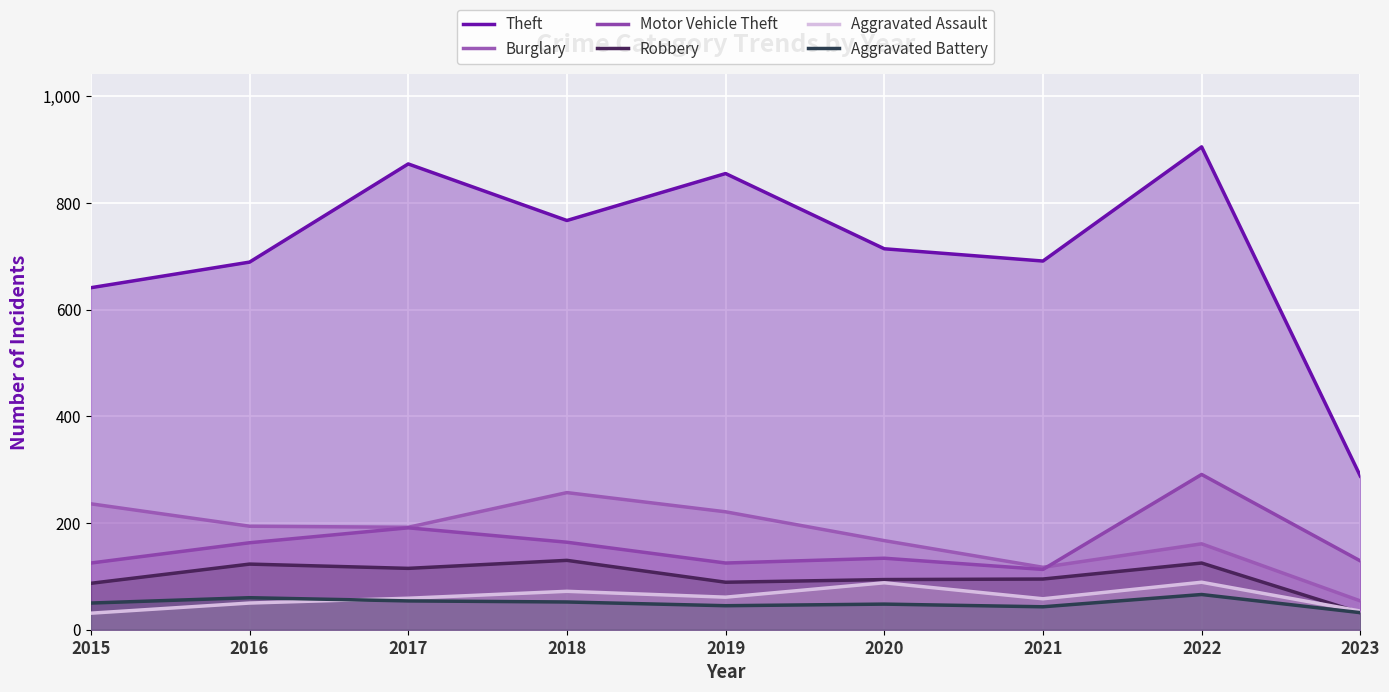

How many lines are shown in the chart?

6